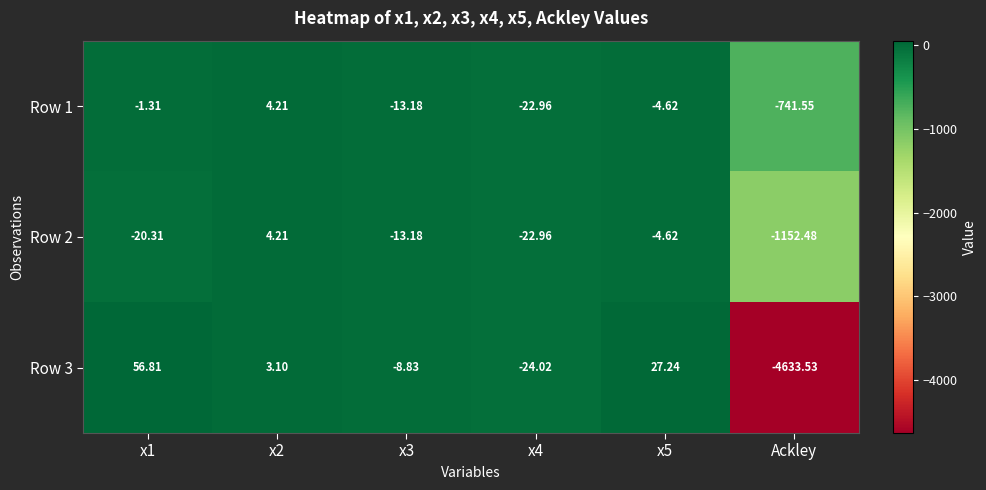

Rank the series at x1 from lowest to highest value.

Row 2, Row 1, Row 3